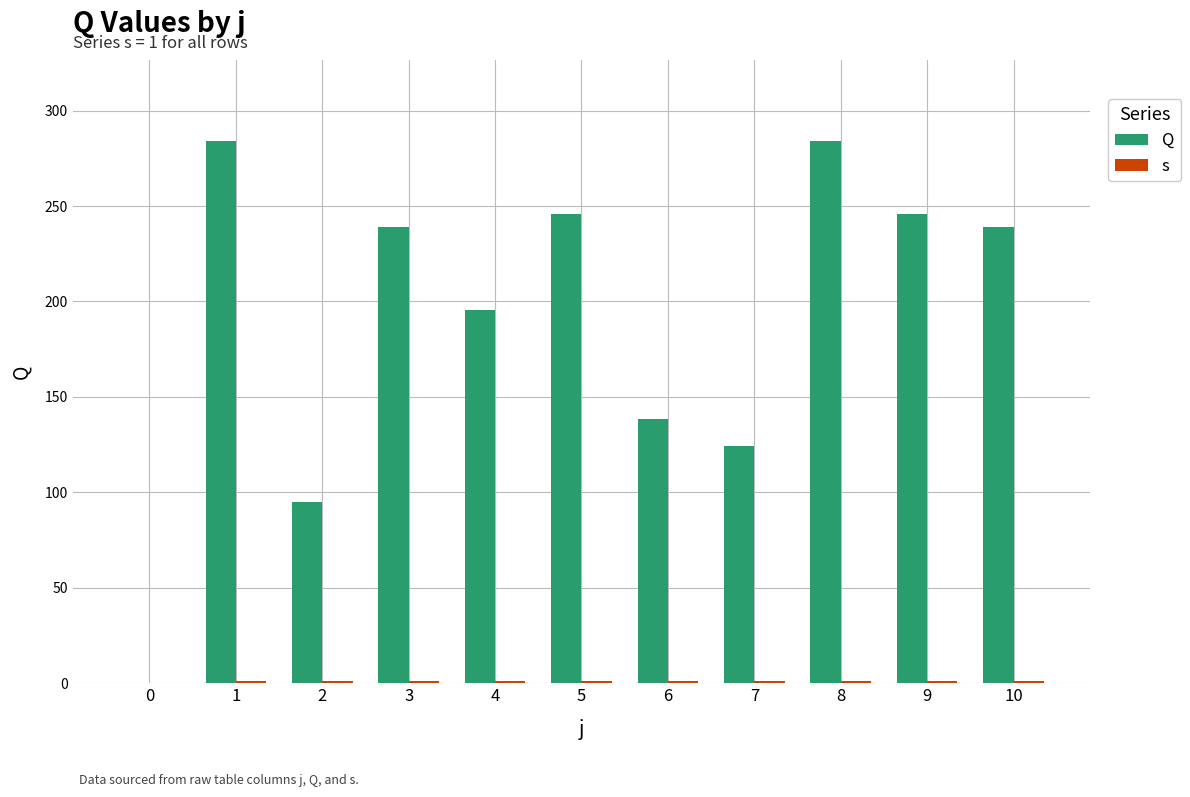

Which category has the highest value across all series?

1